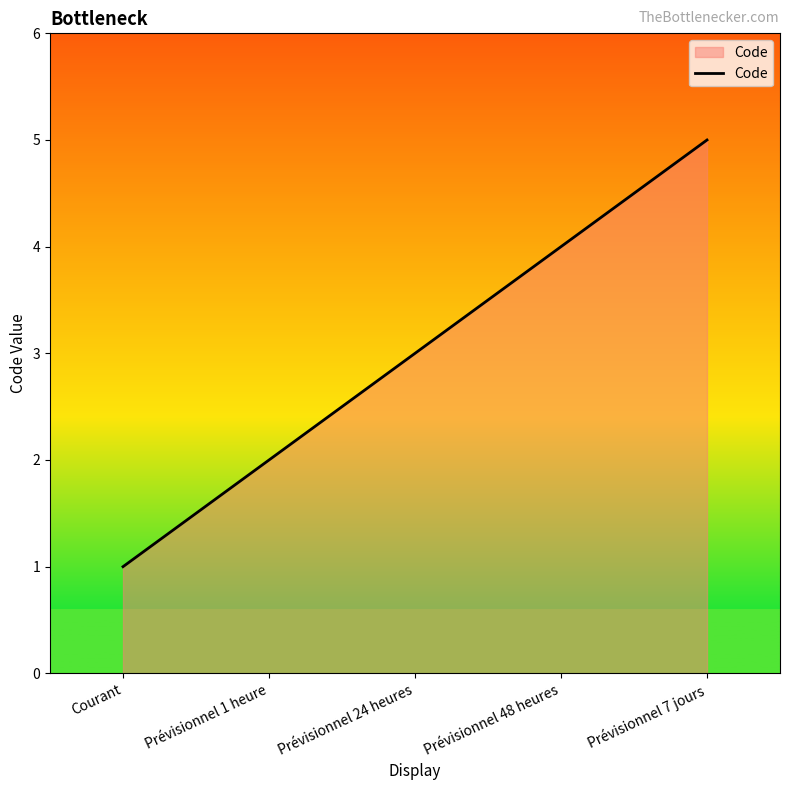

How many values are between 2 and 4?

3